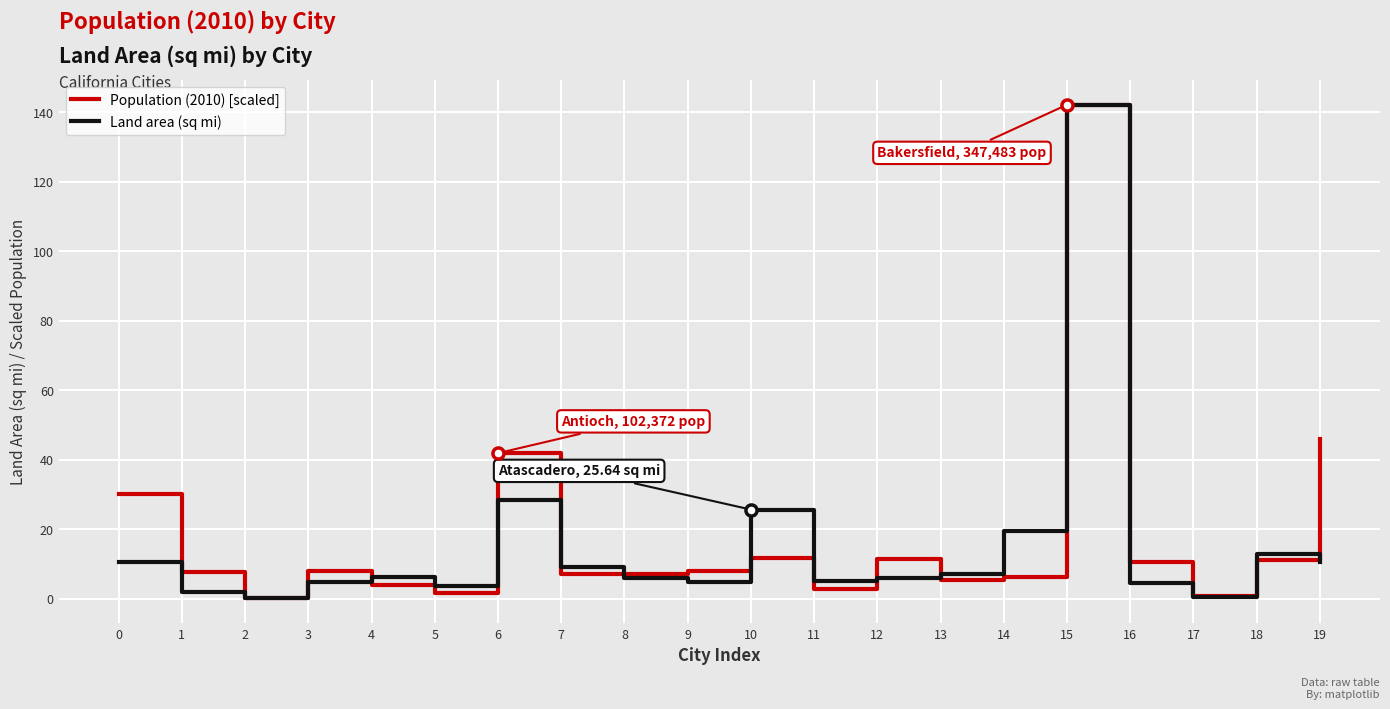

What are all the series names shown in the legend?

Population (2010) [scaled], Land area (sq mi)